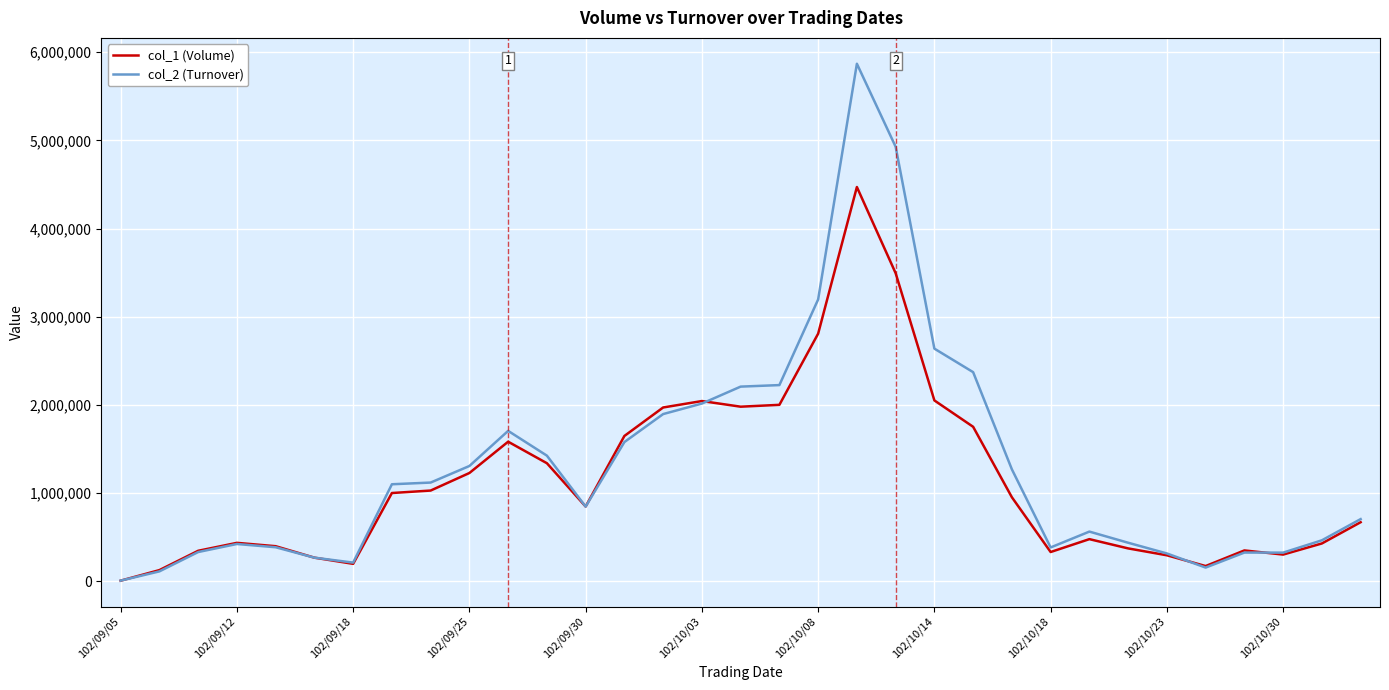

What is the sum of all col_1 (Volume) values?

37417000